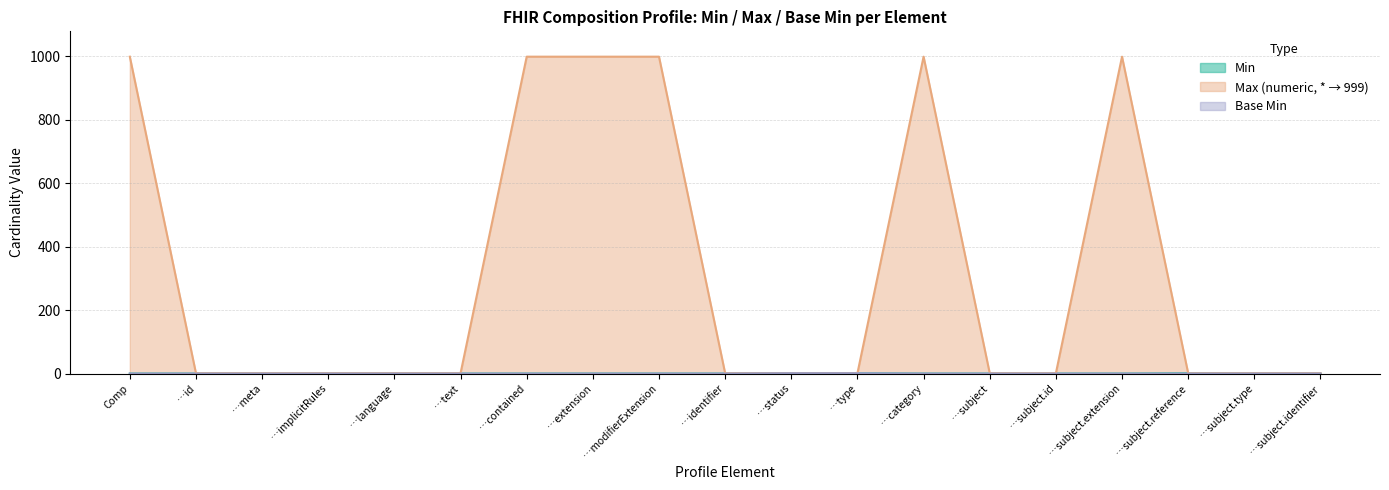

The value of Max (numeric, * → 999) at …extension is 999. True or false?

True